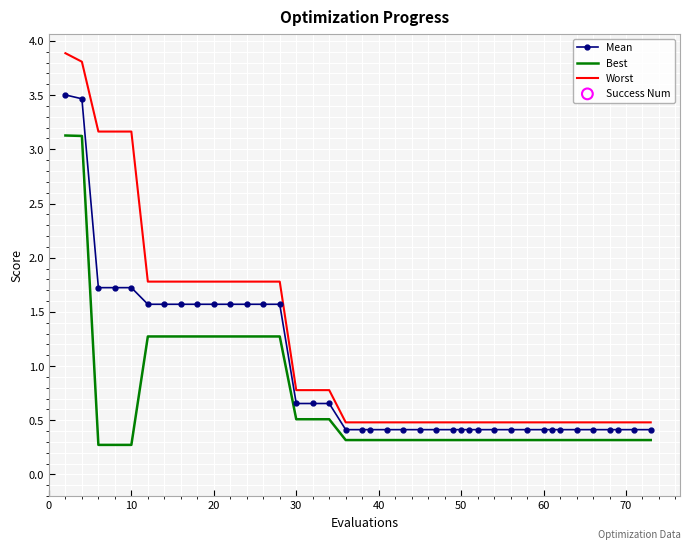

Which series has the largest total across all categories?

Worst